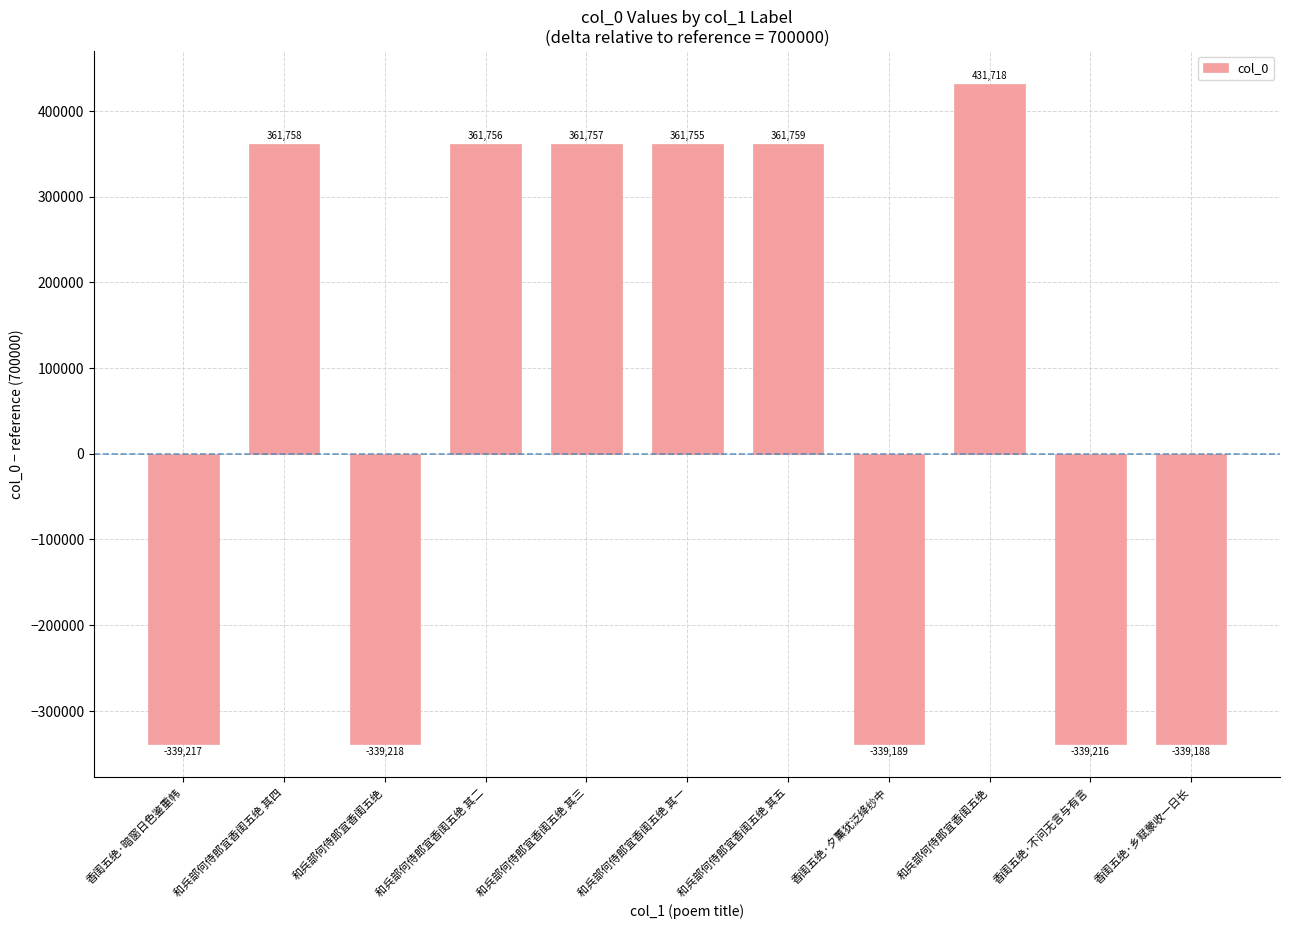

Does the chart contain any negative values?

Yes